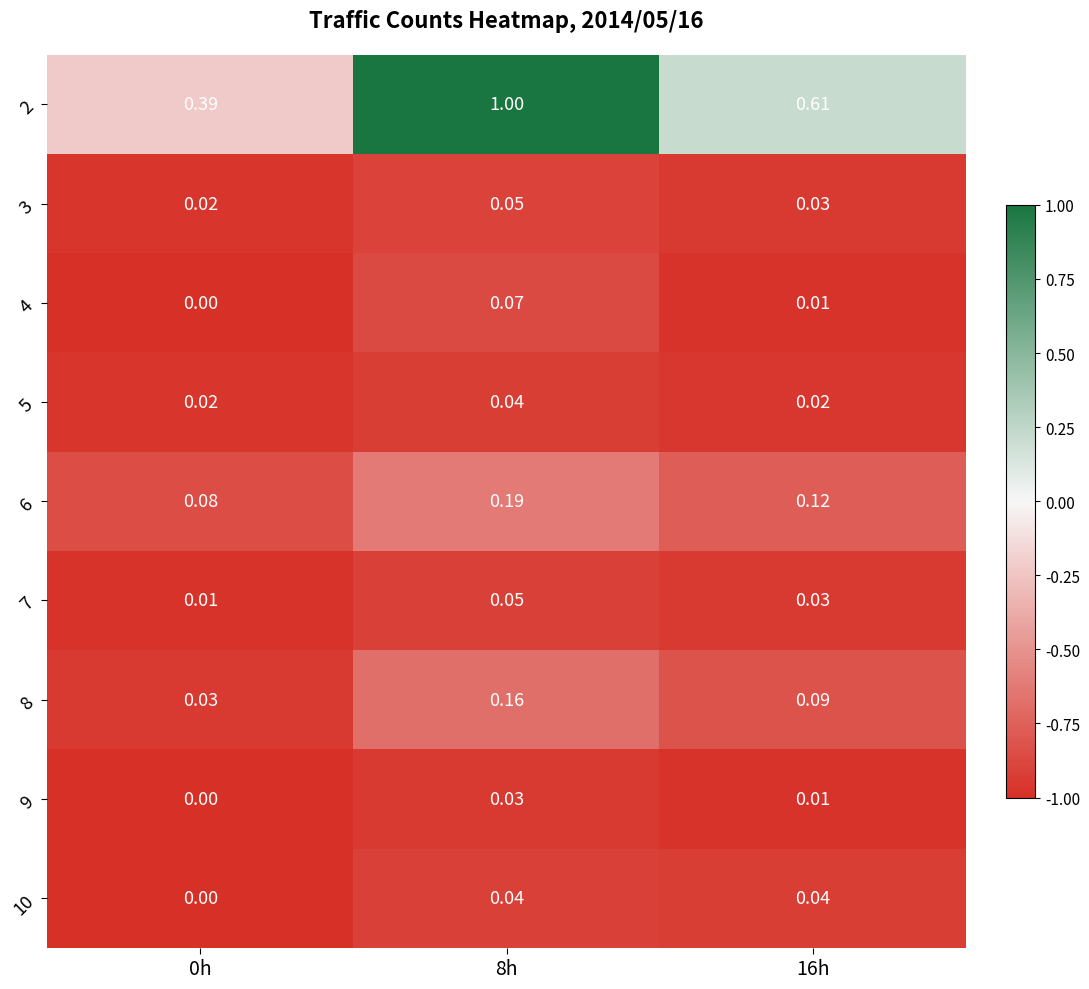

Is the value of 4 at 16h greater than the value of 3 at 16h?

No